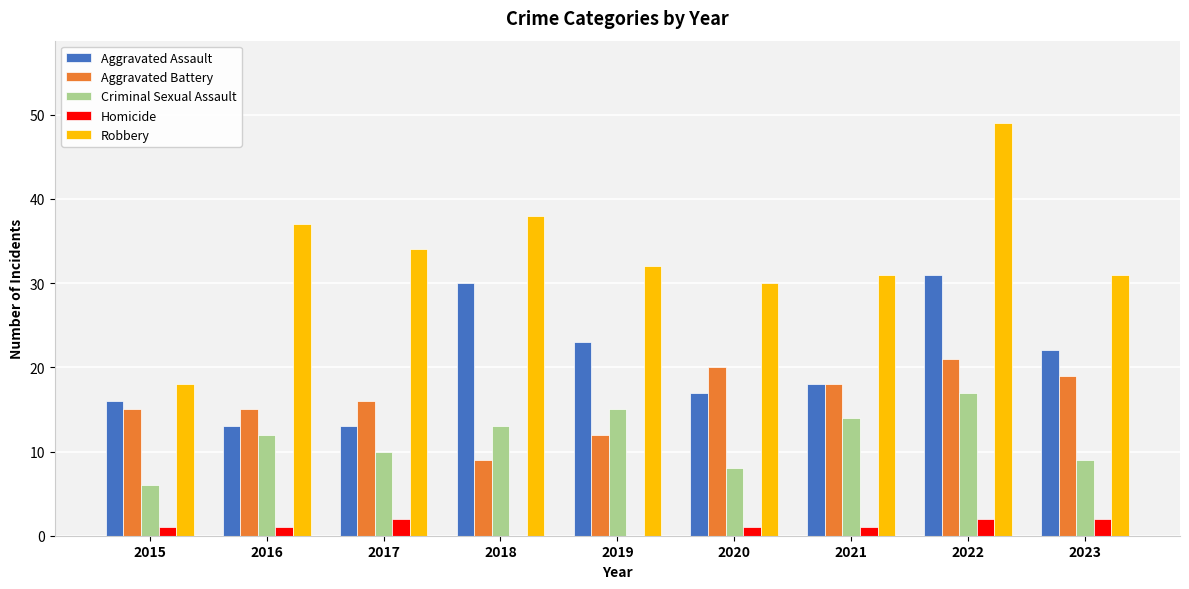

The Homicide series shows 1 at 2016. True or false?

True